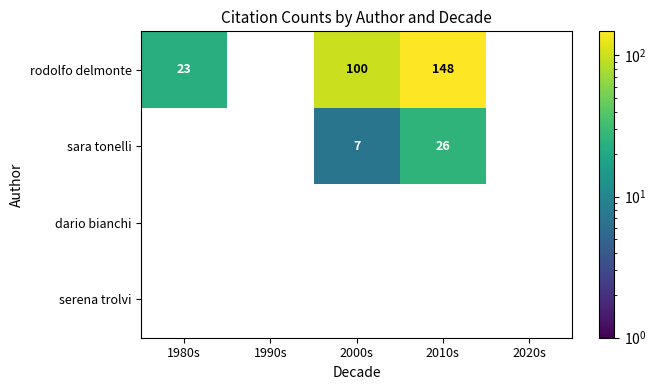

What is the greatest value displayed?

148